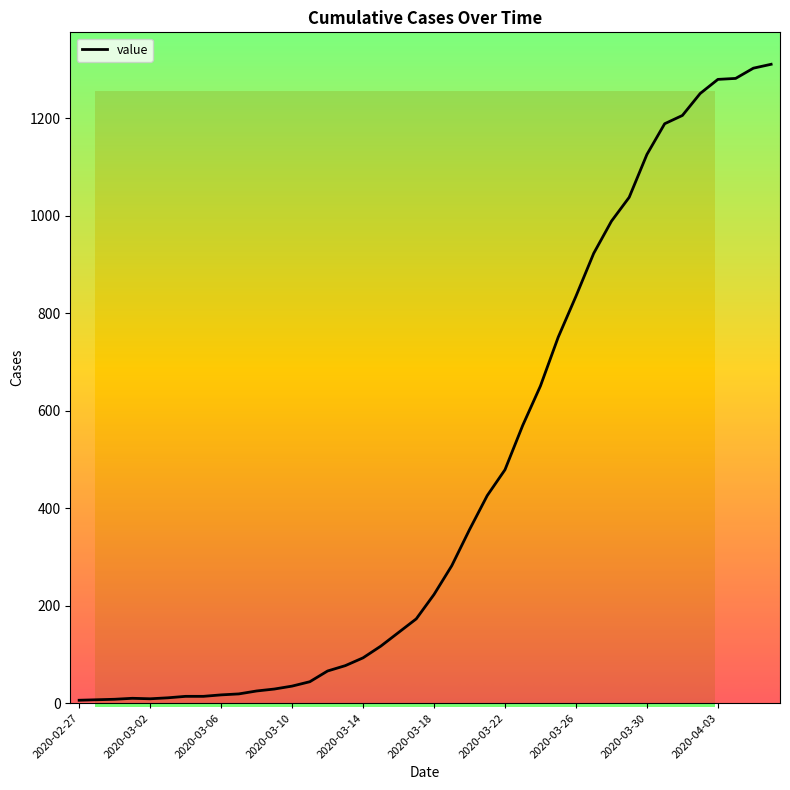

What is the maximum value shown in the chart?

1311